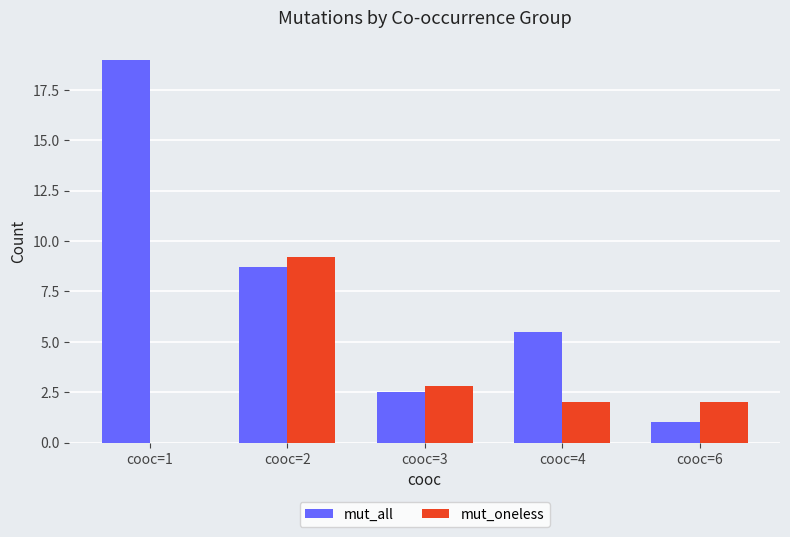

At which label does mut_oneless first exceed 2?

cooc=2